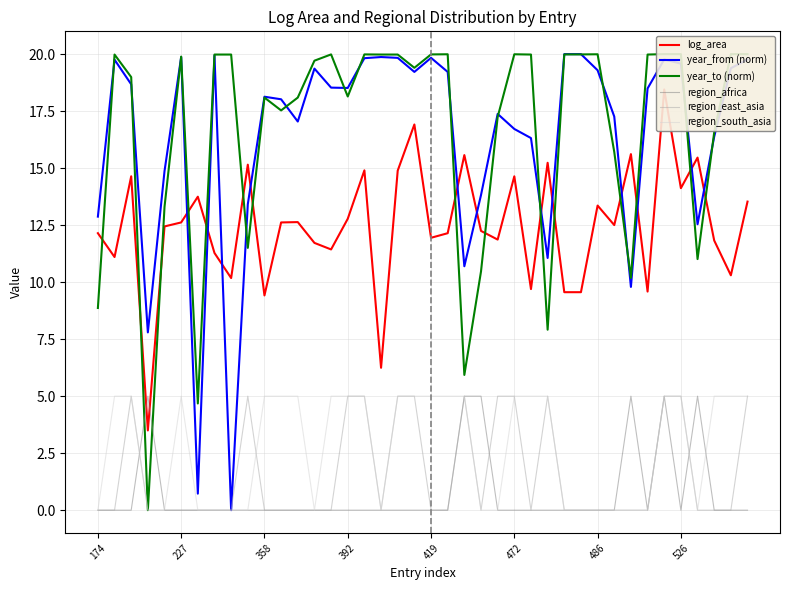

Which series has the largest total across all categories?

year_to (norm)